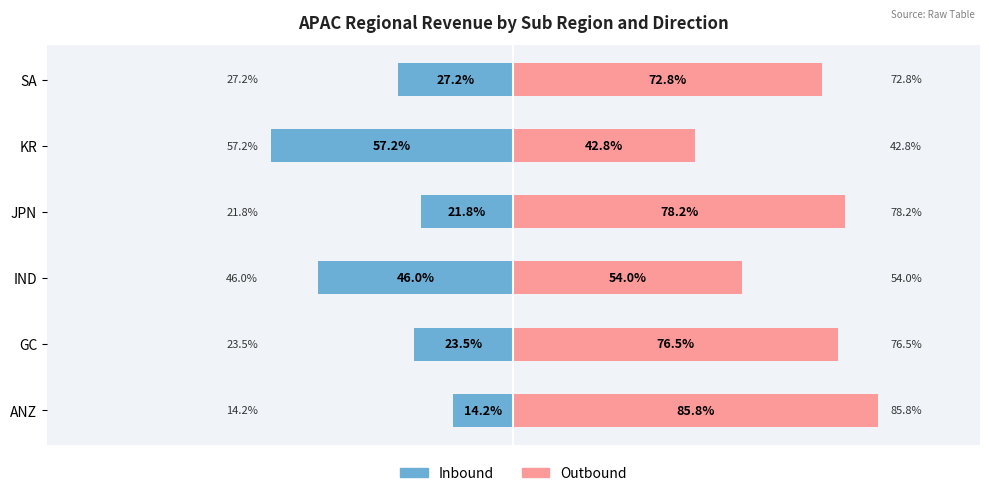

What is the value of the Outbound bar at the 2nd from the left?

76.5